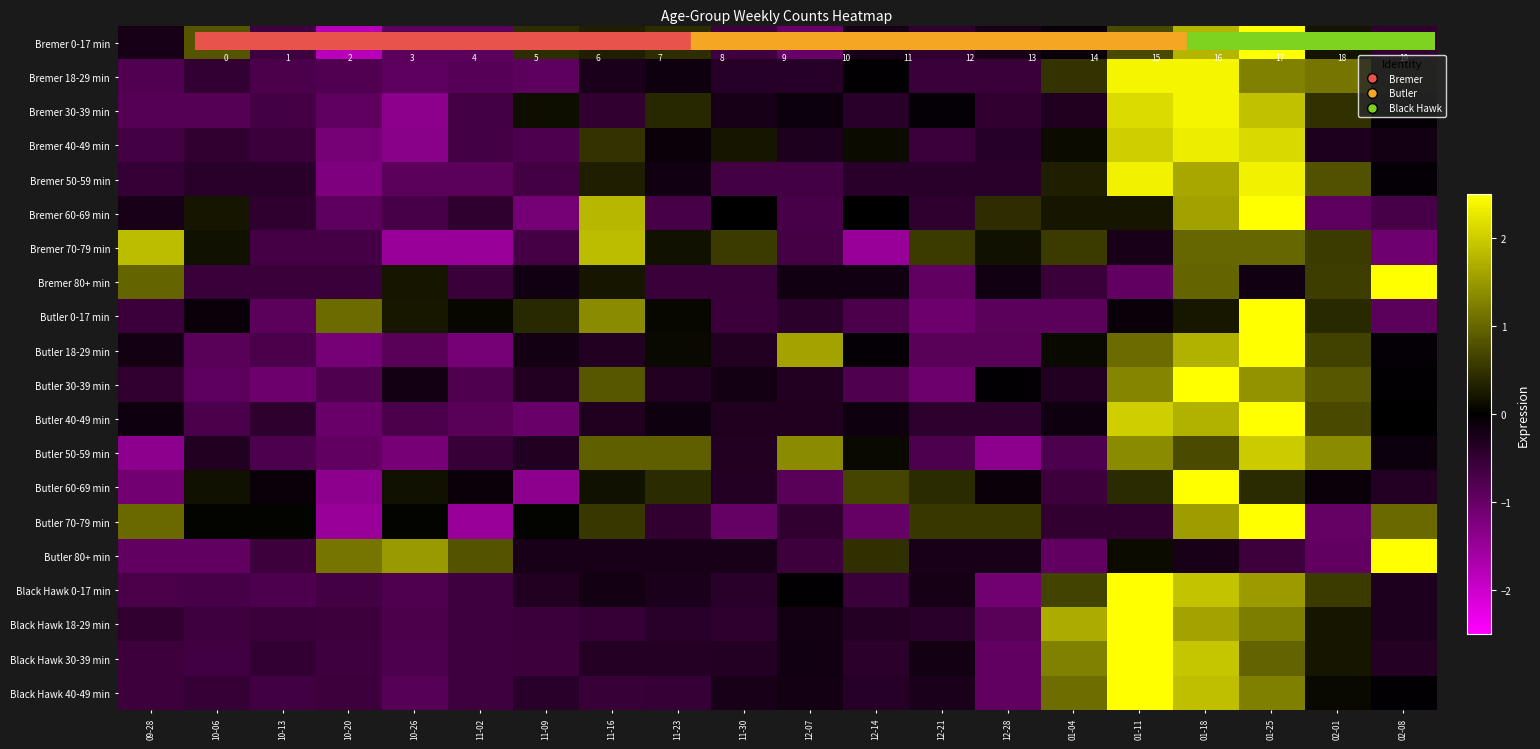

What is the difference between the highest and lowest values at 12-14?

2.2